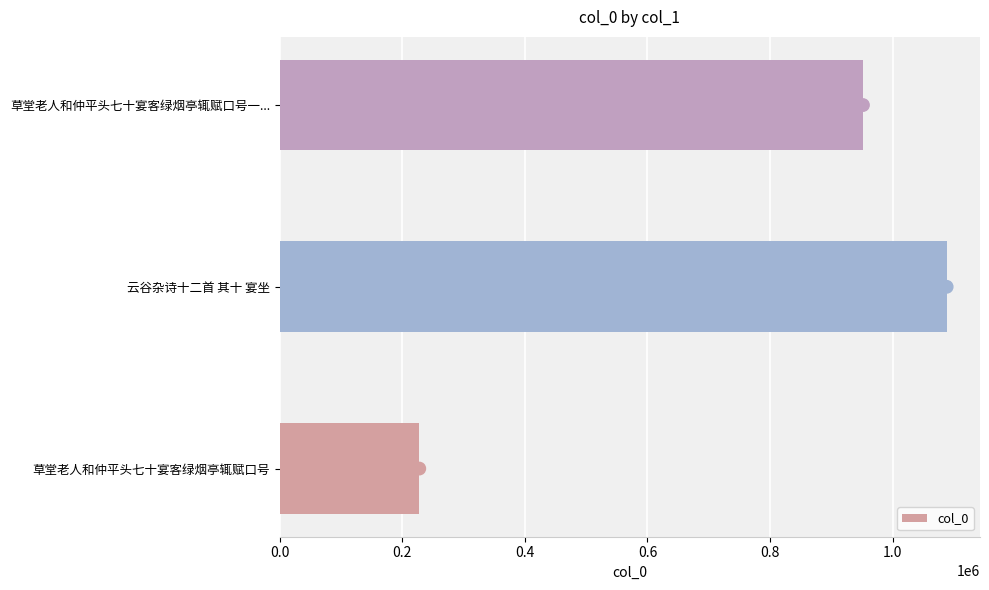

At which label is col_0 closest to 657922?

草堂老人和仲平头七十宴客绿烟亭辄赋口号一...